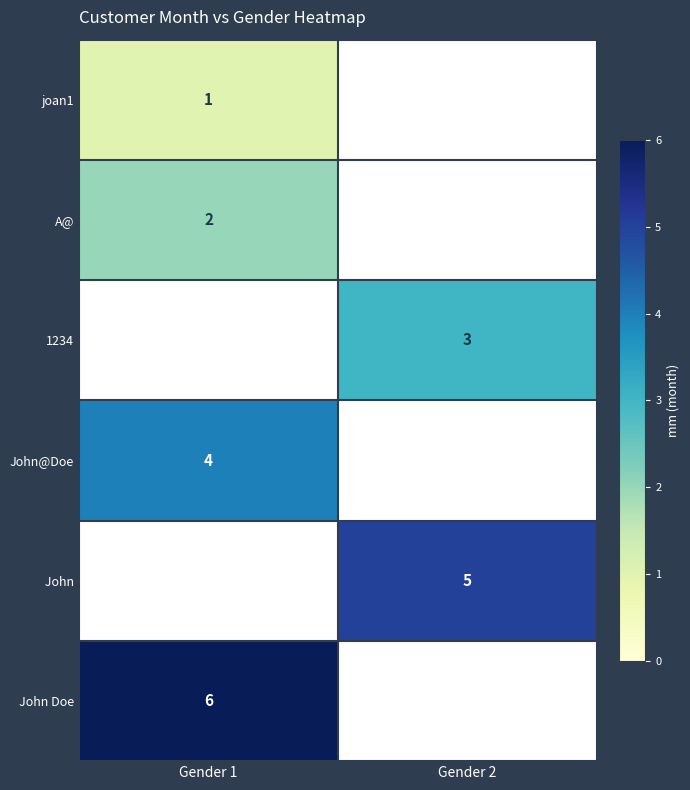

True or false: A@ has a value of 1 at Gender 1.

False